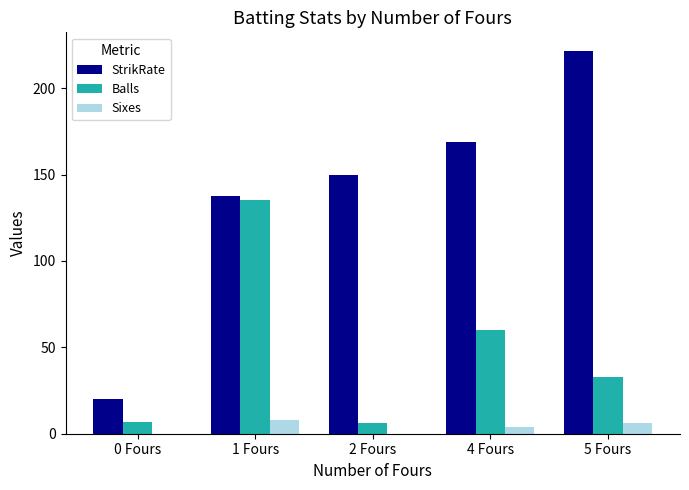

What is the average value of the StrikRate series?

139.5